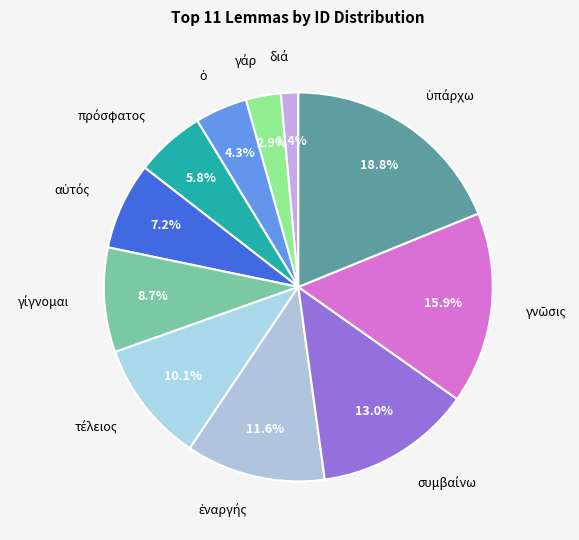

To the nearest percent, what is the difference between the largest and smallest slice percentages?

17%